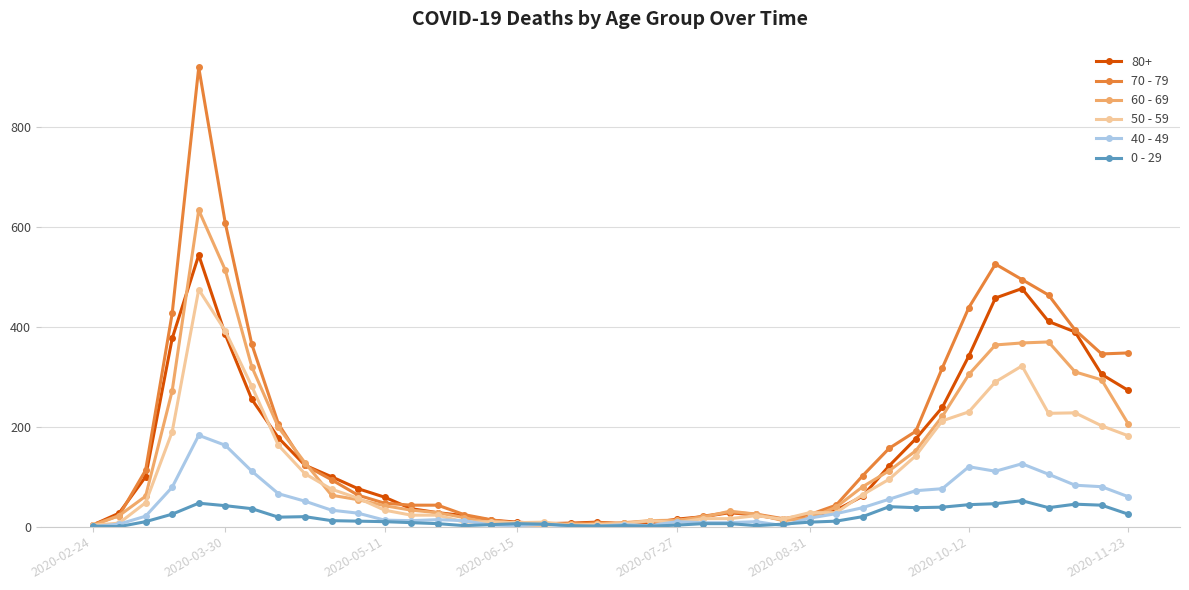

Which series has the largest total across all categories?

70 - 79